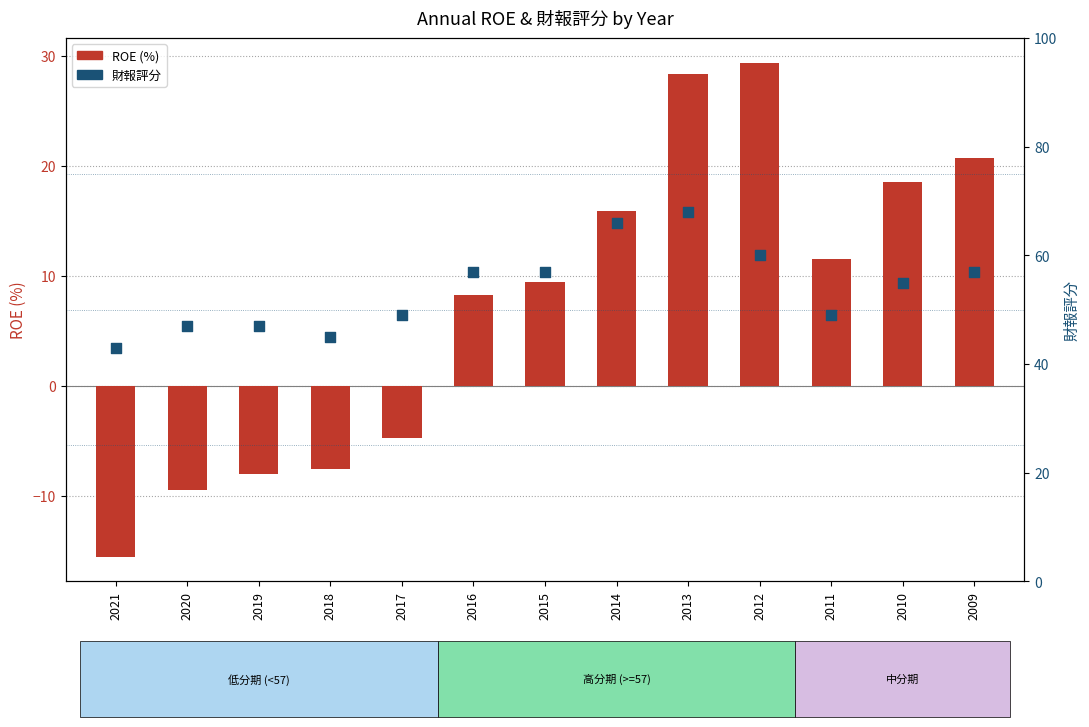

What are all the series names shown in the legend?

ROE (%), 財報評分